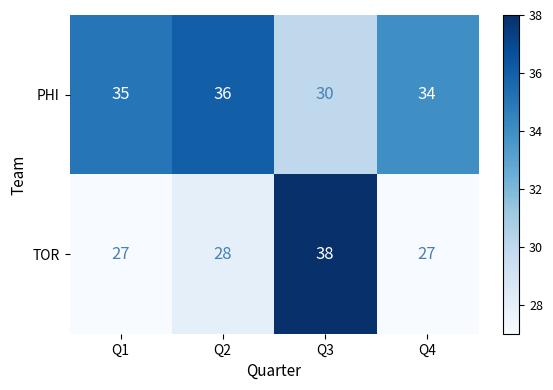

Rank the series at Q2 from lowest to highest value.

TOR, PHI